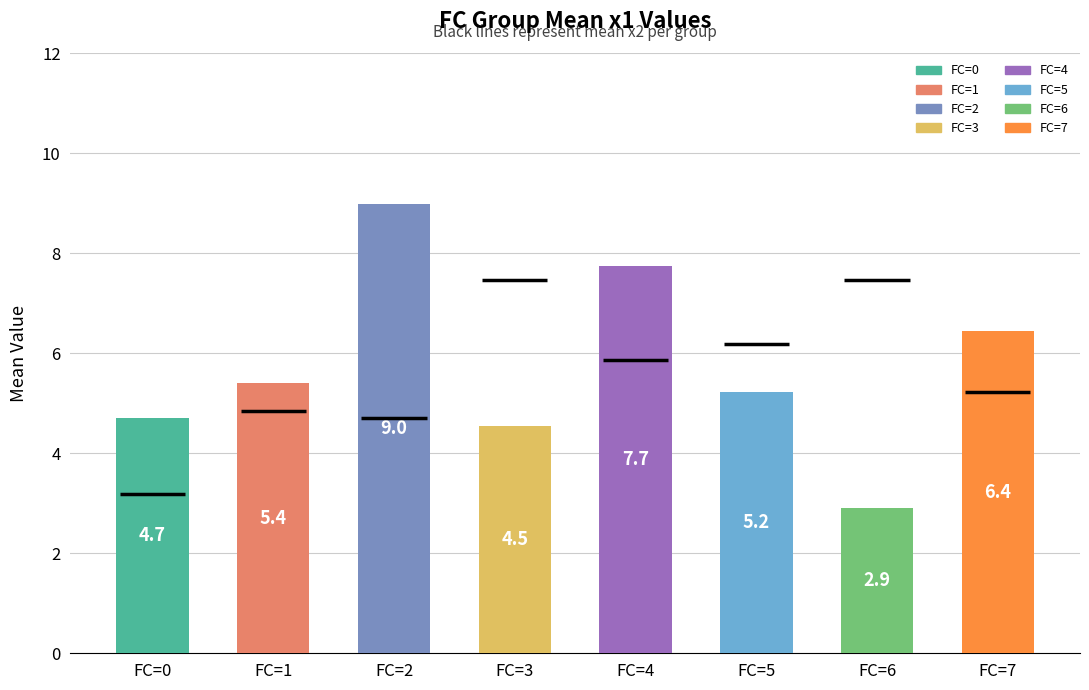

The chart shows a value of 5.2 at FC=5. True or false?

True